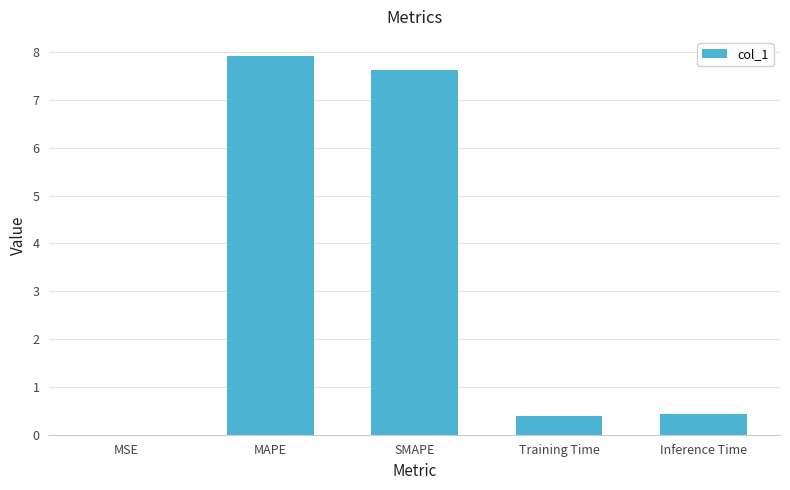

What is the greatest value displayed?

7.9